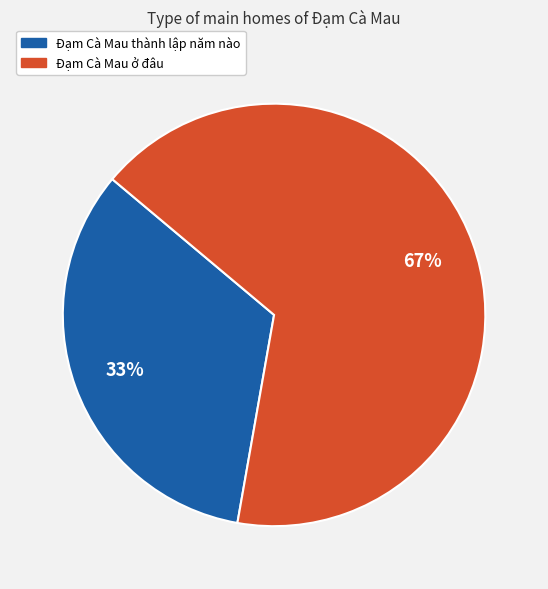

What is the smallest slice in the pie chart?

Đạm Cà Mau thành lập năm nào